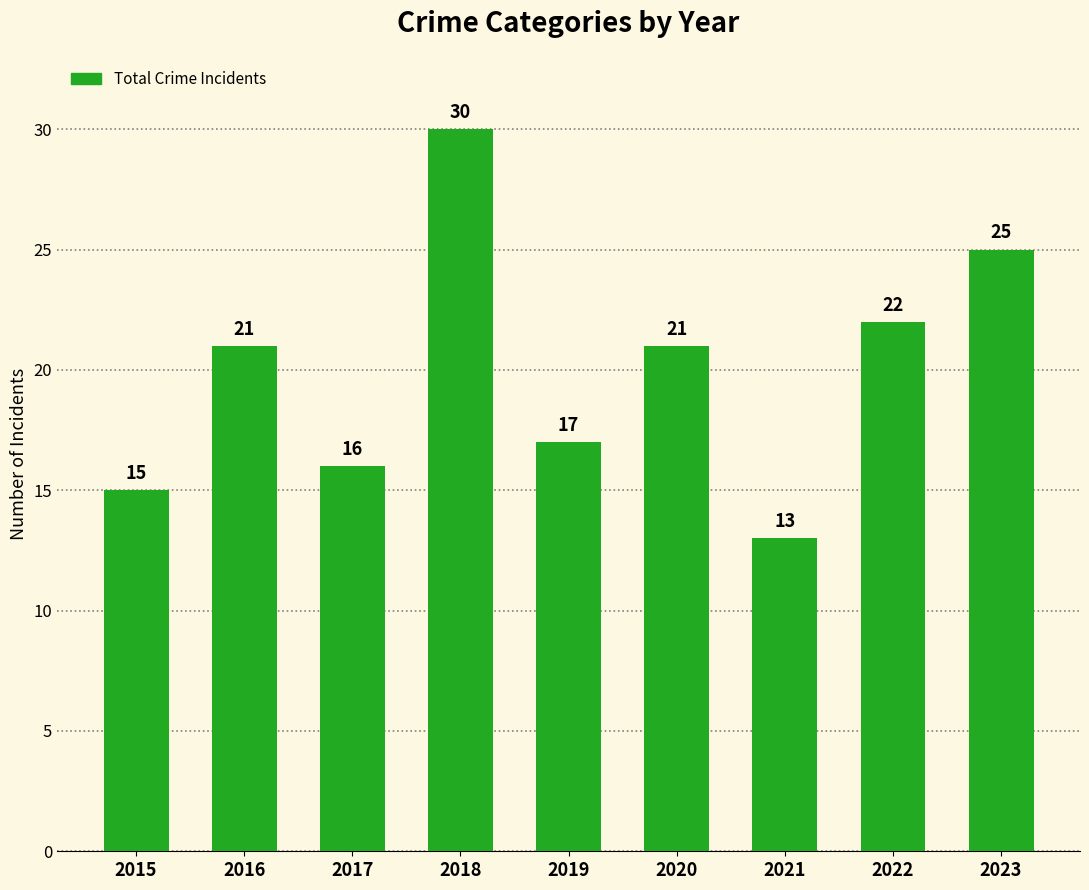

Is it true that the value at 2021 is 21?

False